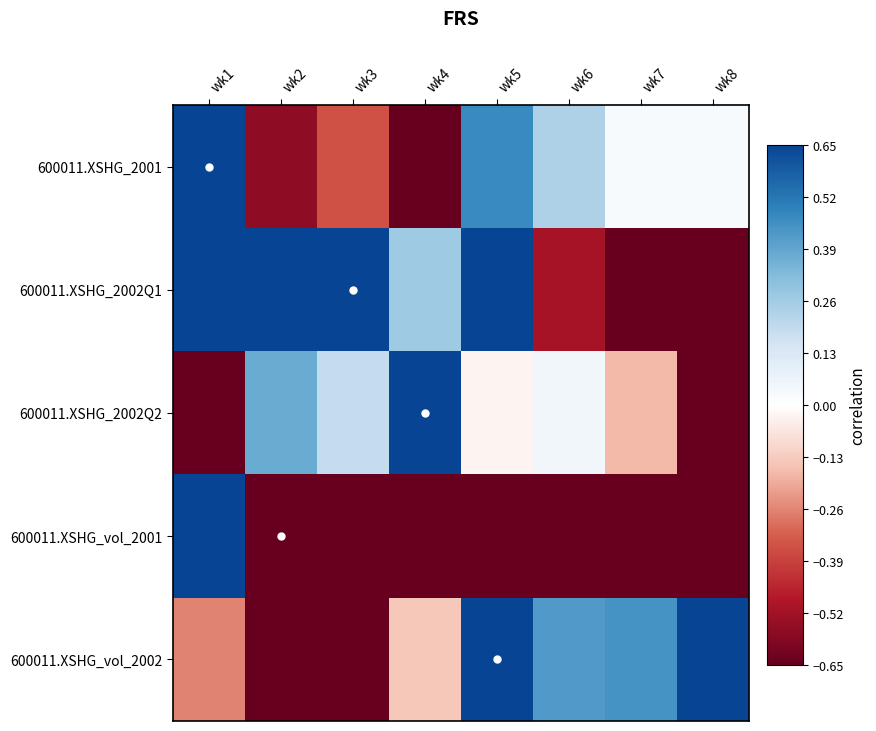

Reading right to left, what are all the values shown in this chart?

600011.XSHG_2001: wk8=0.0	wk7=0.0	wk6=0.2	wk5=0.5	wk4=-1.0	wk3=-0.4	wk2=-0.6	wk1=1.0
600011.XSHG_2002Q1: wk8=-0.8	wk7=-1.0	wk6=-0.5	wk5=0.7	wk4=0.3	wk3=0.8	wk2=1.0	wk1=0.9
600011.XSHG_2002Q2: wk8=-0.7	wk7=-0.2	wk6=0.1	wk5=-0.0	wk4=1.0	wk3=0.2	wk2=0.4	wk1=-1.0
600011.XSHG_vol_2001: wk8=-1.0	wk7=-1.0	wk6=-1.0	wk5=-0.7	wk4=-1.0	wk3=-0.9	wk2=-0.7	wk1=1.0
600011.XSHG_vol_2002: wk8=1.0	wk7=0.4	wk6=0.4	wk5=0.9	wk4=-0.1	wk3=-1.0	wk2=-0.8	wk1=-0.3